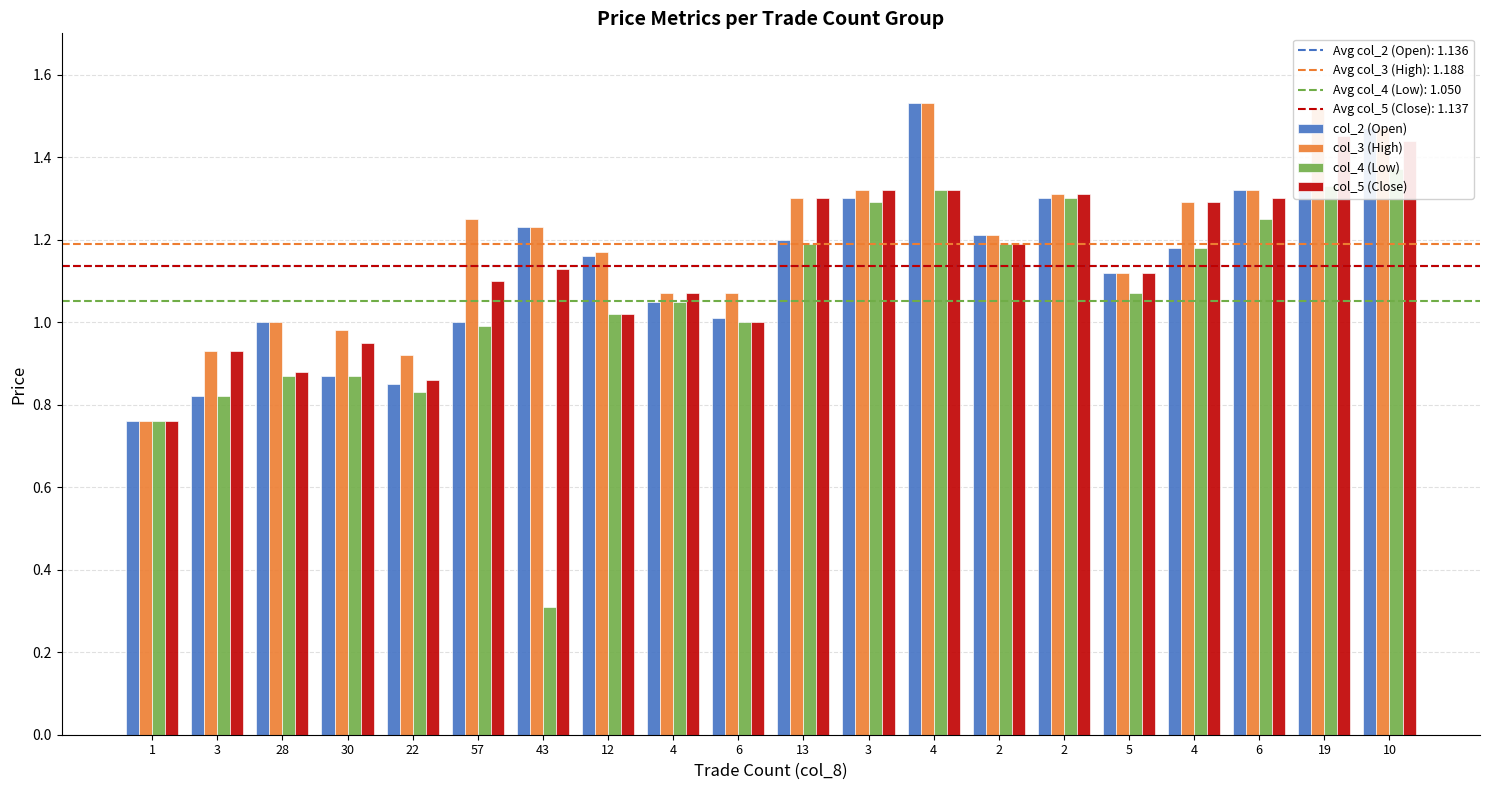

Which has a higher value, 6 or 13?

6